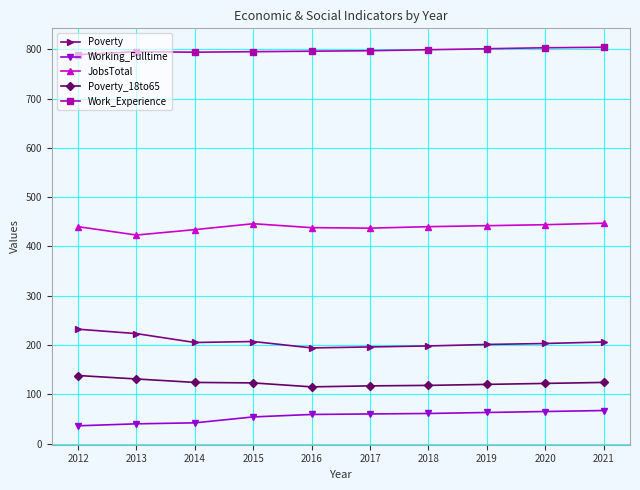

At how many categories does at least one series exceed 366?

10